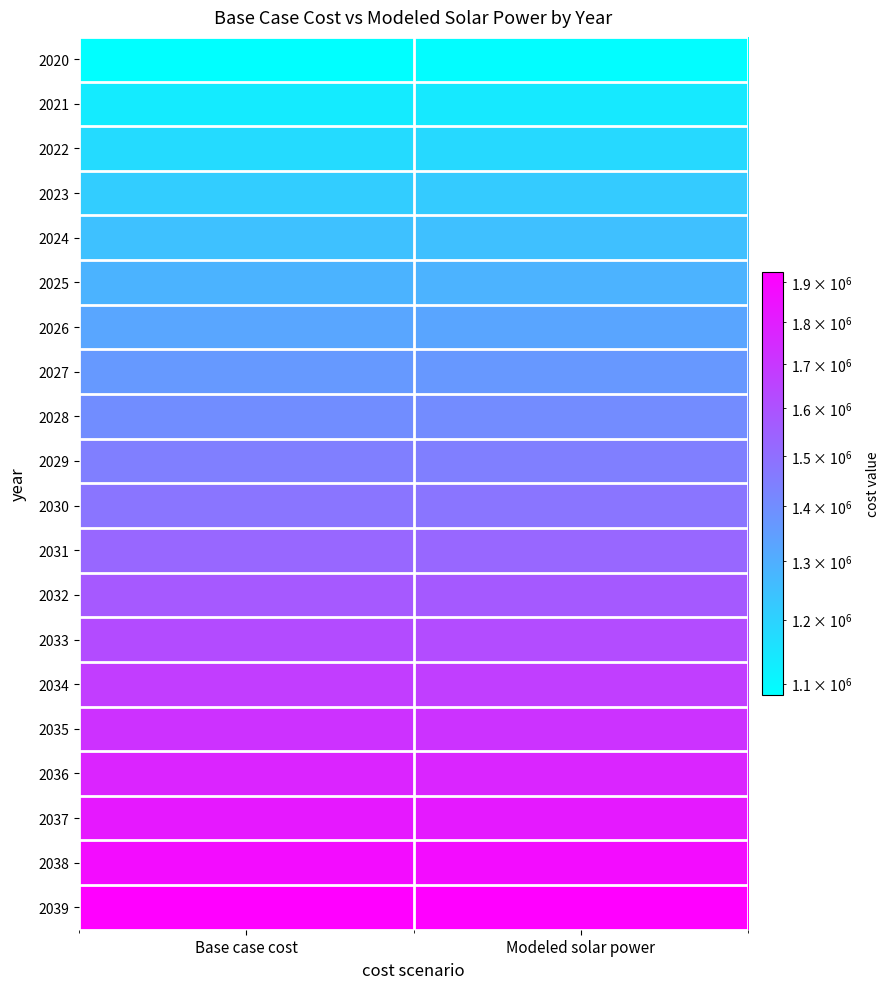

What is the minimum value shown in the chart?

1083531.1